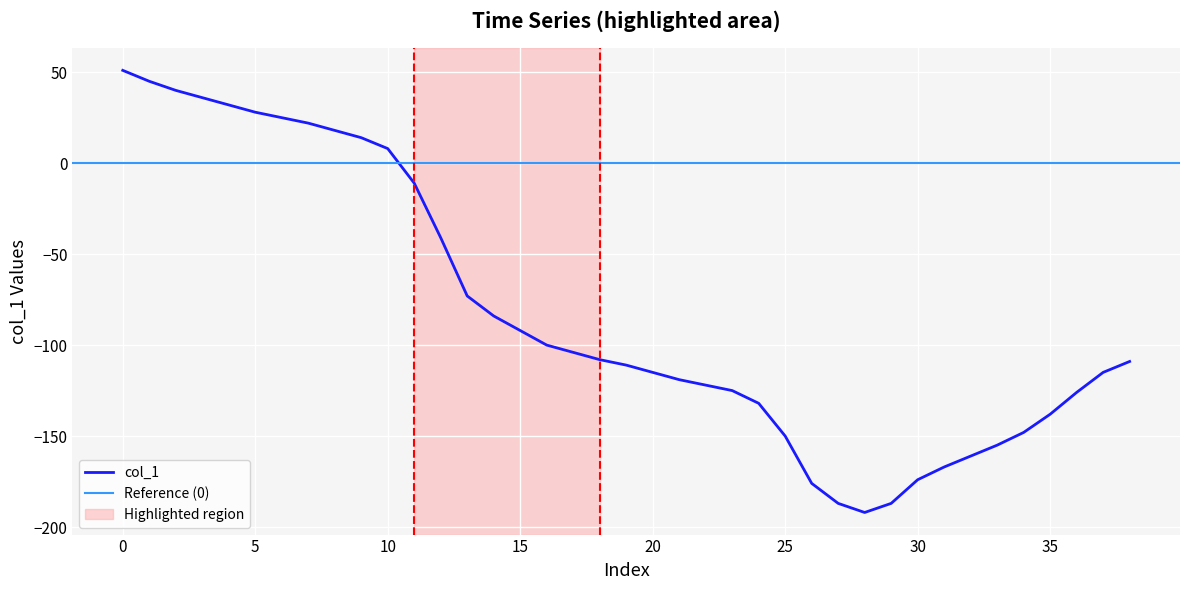

Reading left to right, list all the values displayed in this chart.

0=51	1=45	2=40	3=36	4=32	5=28	6=25	7=22	8=18	9=14	10=8	11=-11	12=-41	13=-73	14=-84	15=-92	16=-100	17=-104	18=-108	19=-111	20=-115	21=-119	22=-122	23=-125	24=-132	25=-150	26=-176	27=-187	28=-192	29=-187	30=-174	31=-167	32=-161	33=-155	34=-148	35=-138	36=-126	37=-115	38=-109